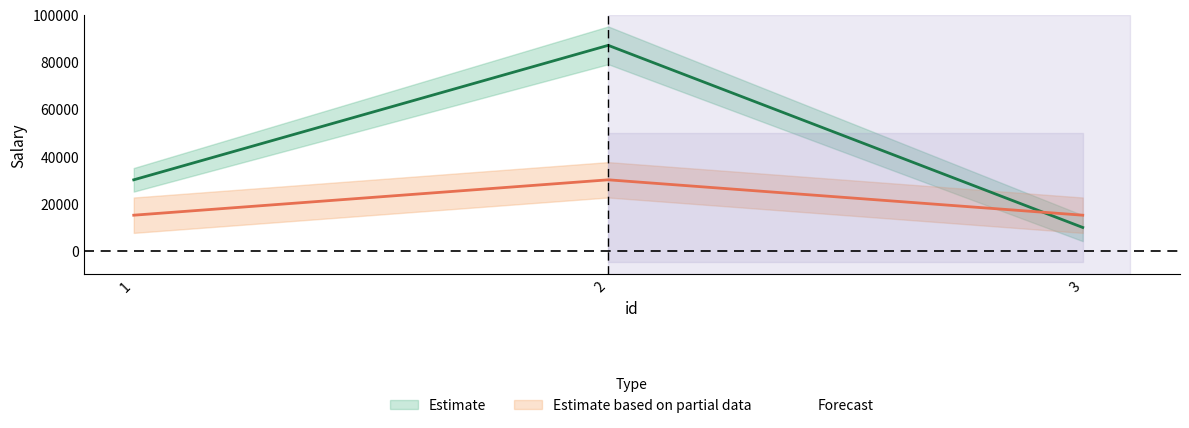

What is the value of the 2nd point from the left?

87000